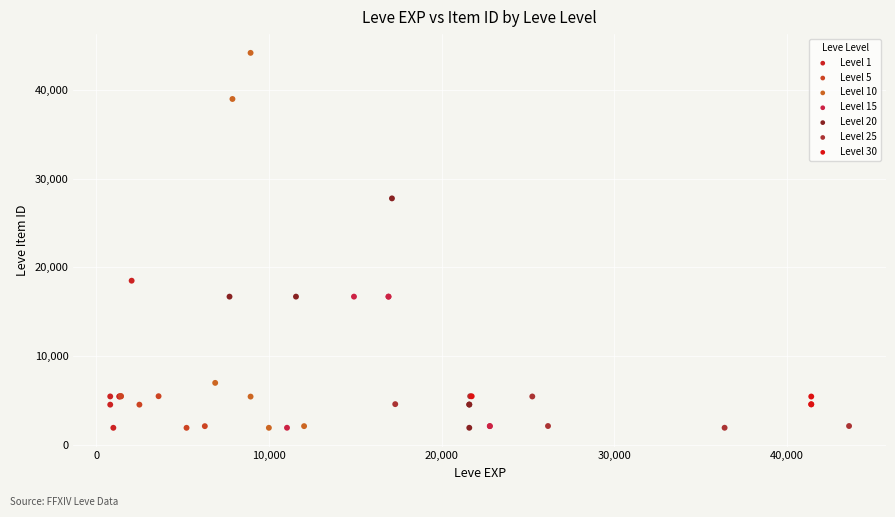

Which series has the largest Y range (max minus min)?

Level 10